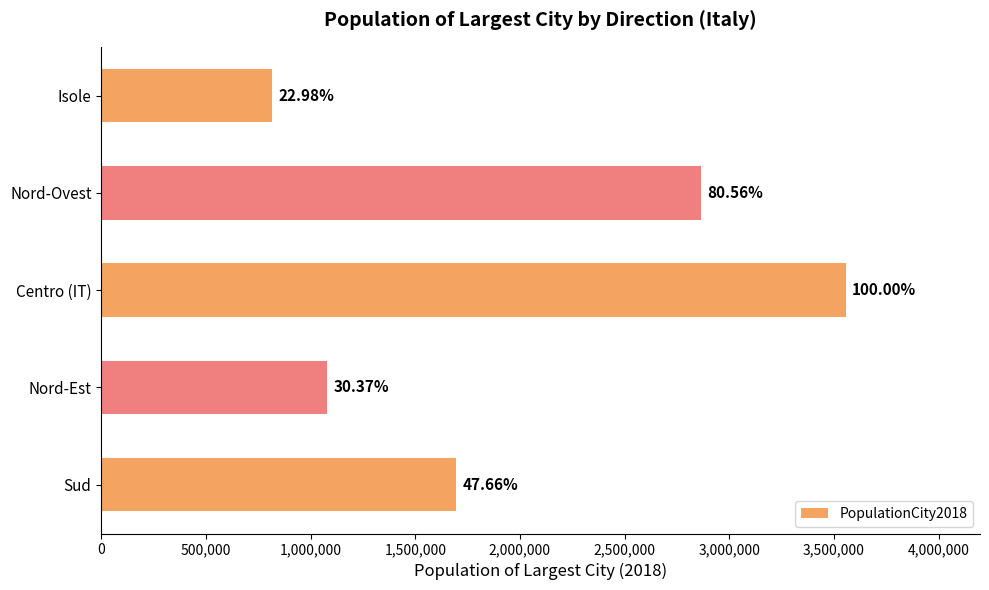

What is the average value?

2003635